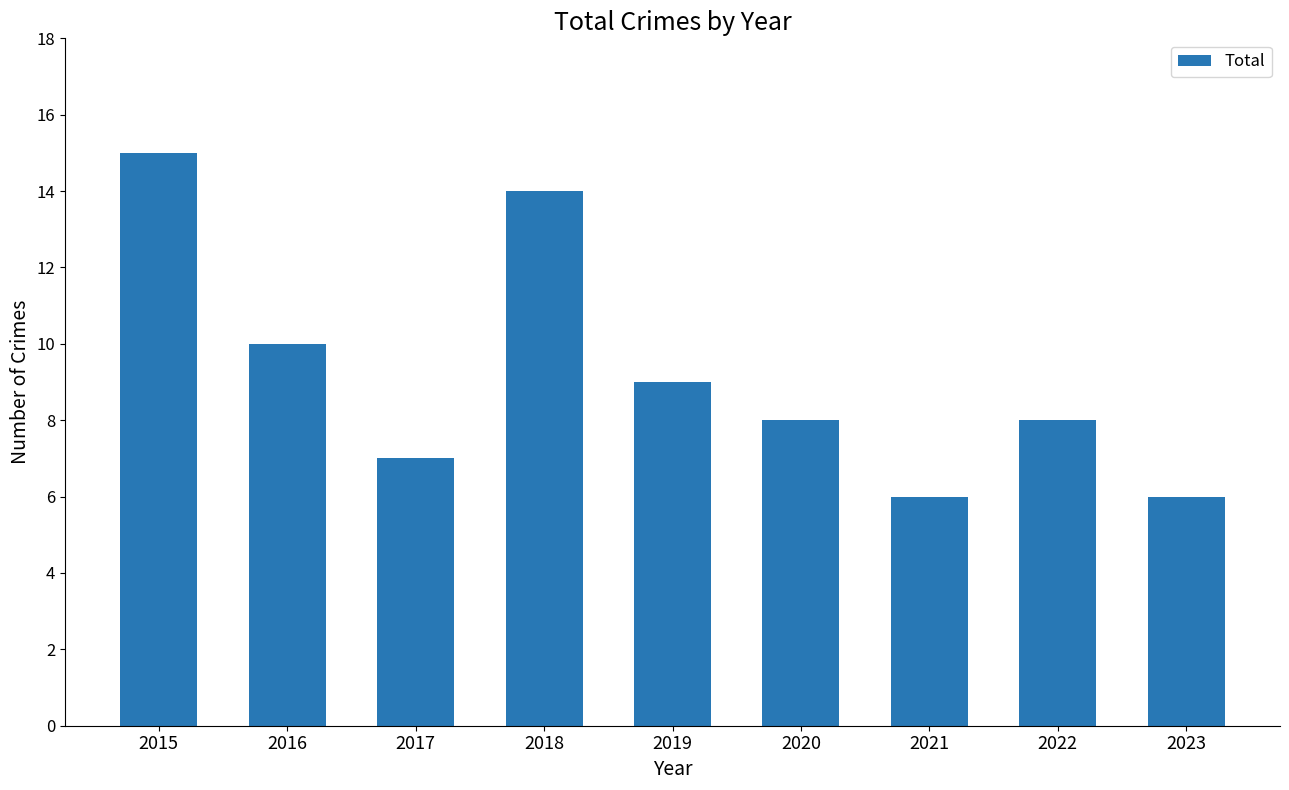

What is the sum of all values?

83